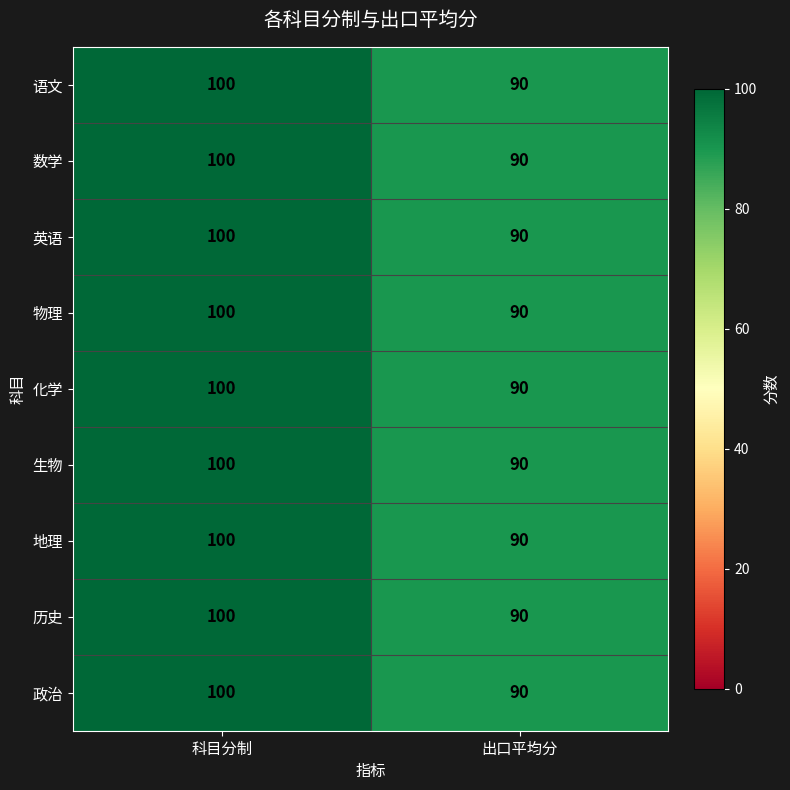

What is the difference between the 语文 values at 出口平均分 and 科目分制?

10